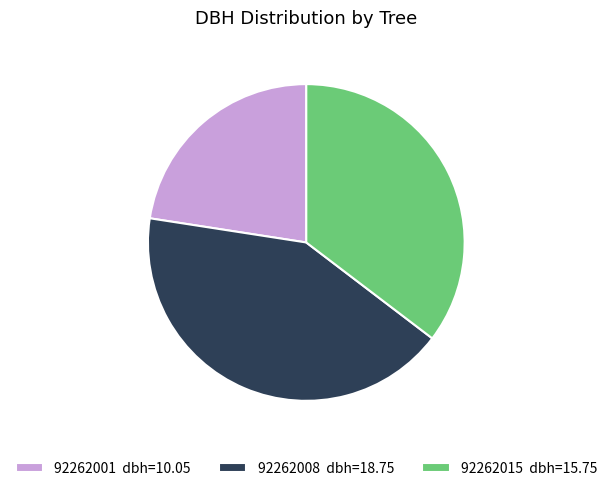

How many slices are in this pie chart?

3